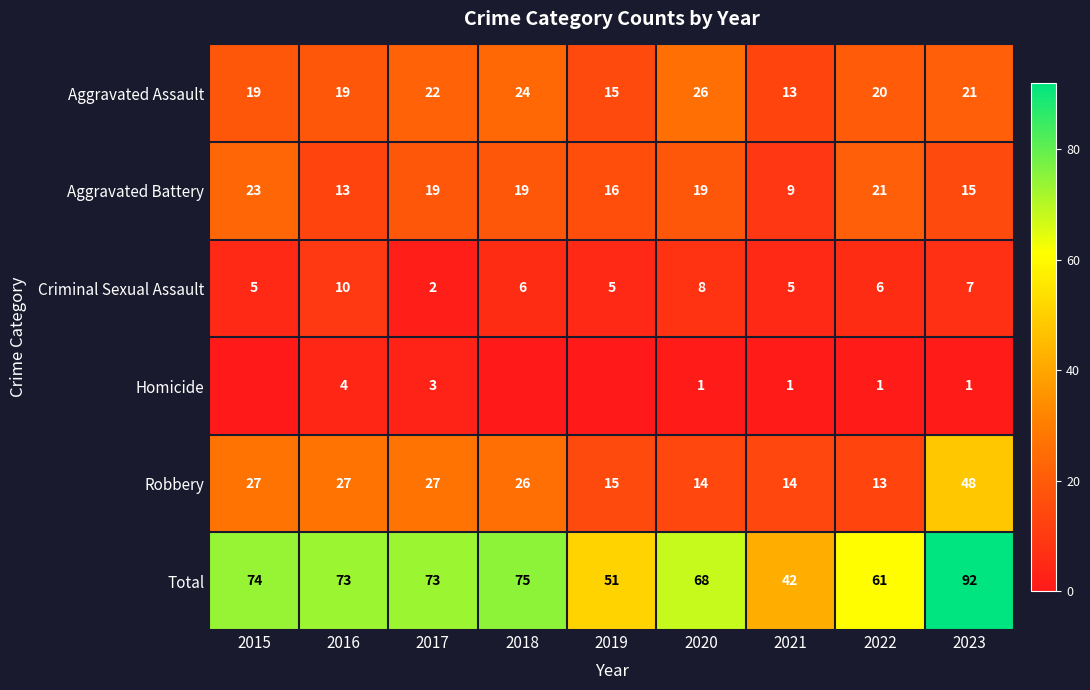

Which series has the widest spread of values?

Total